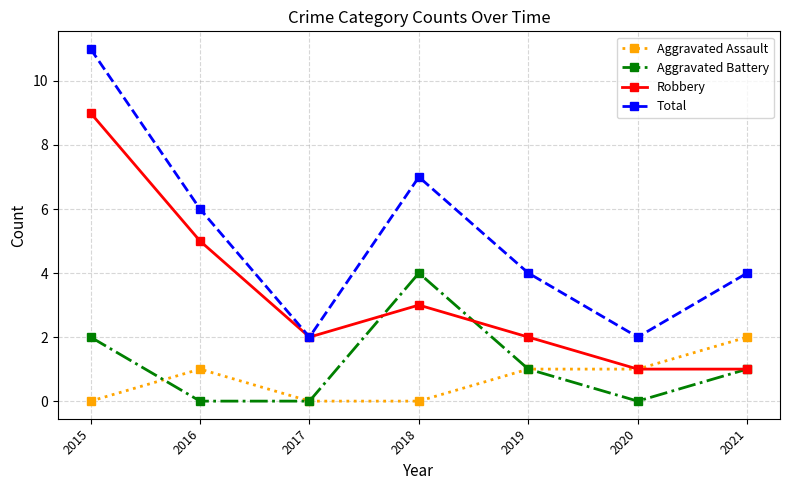

What is the maximum value for Aggravated Battery?

4